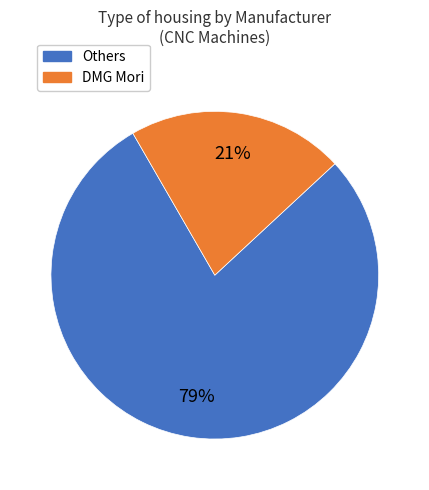

Which has a higher value, DMG Mori or Others?

Others